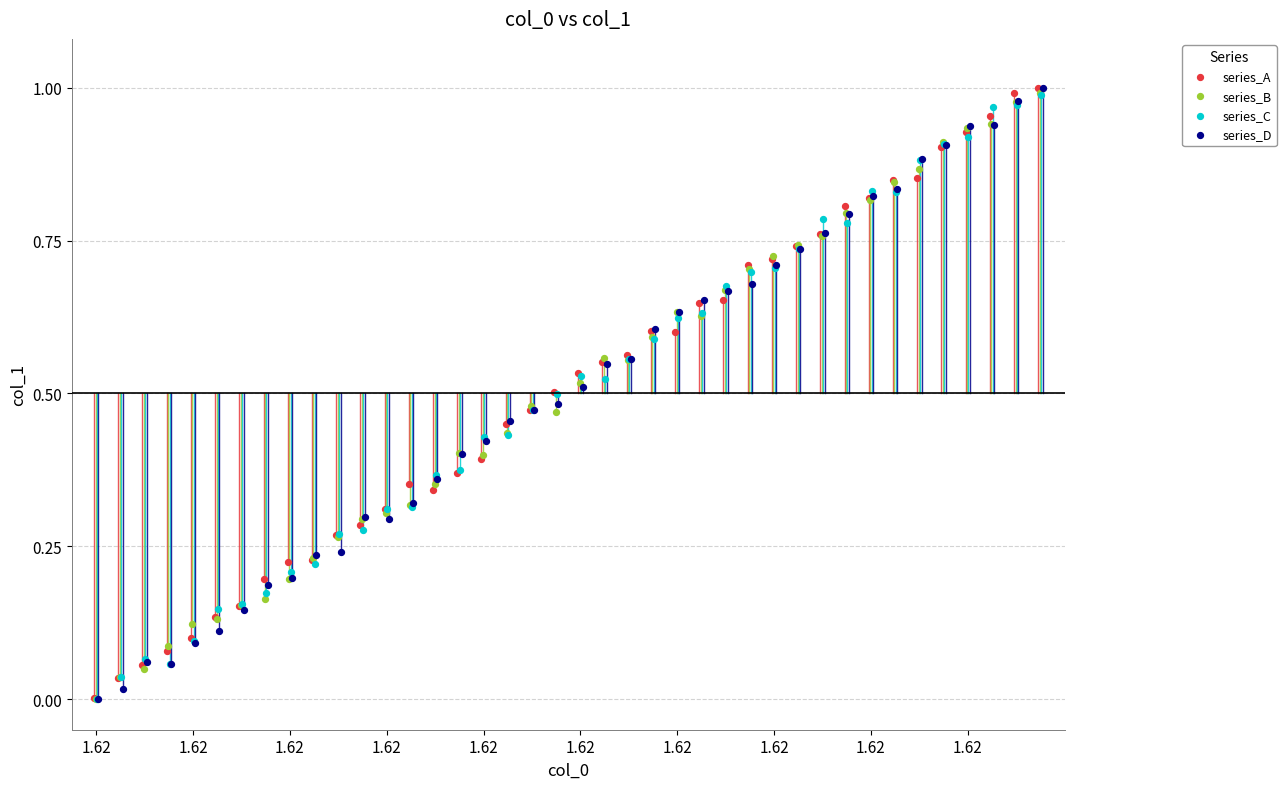

Which series has the widest spread of Y values?

series_D